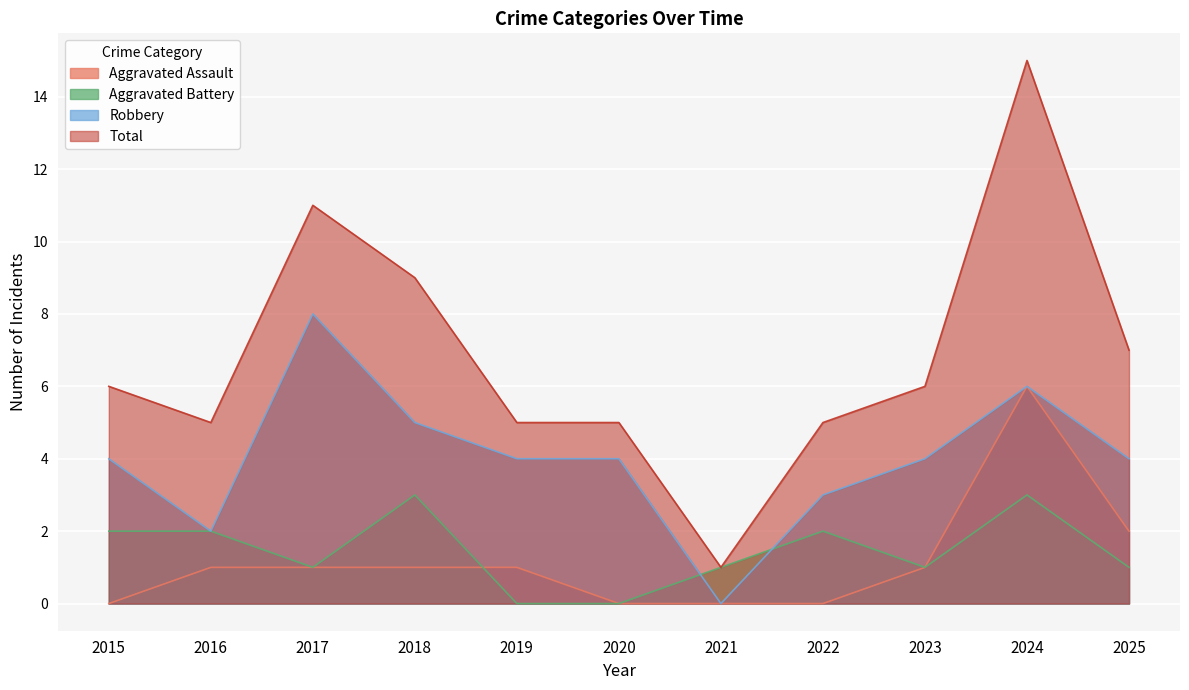

How many lines are shown in the chart?

4